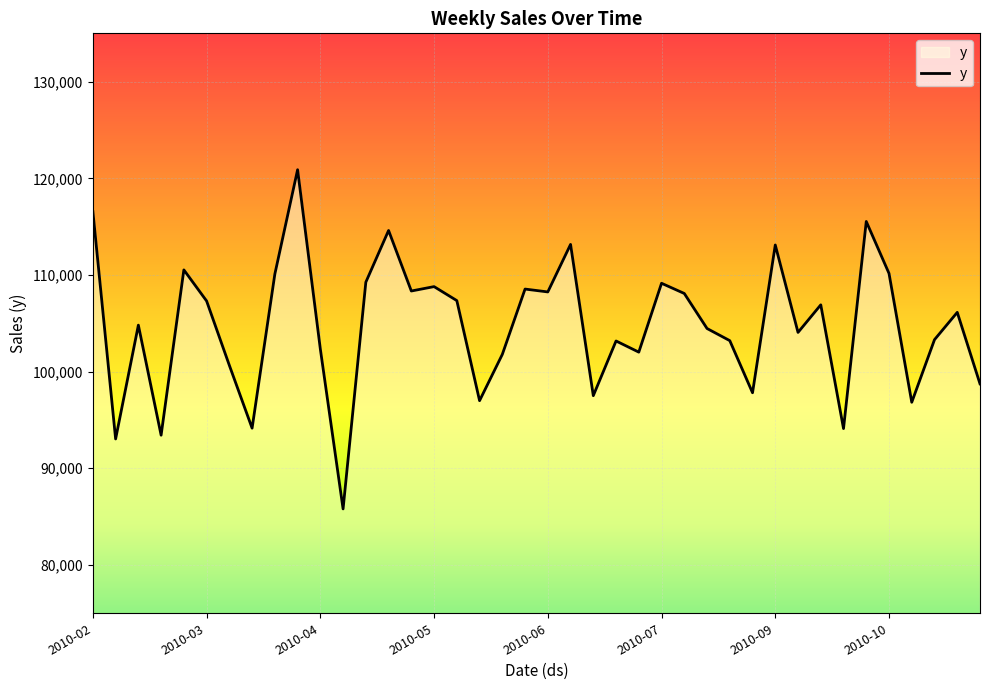

What is the smallest value displayed?

85796.6